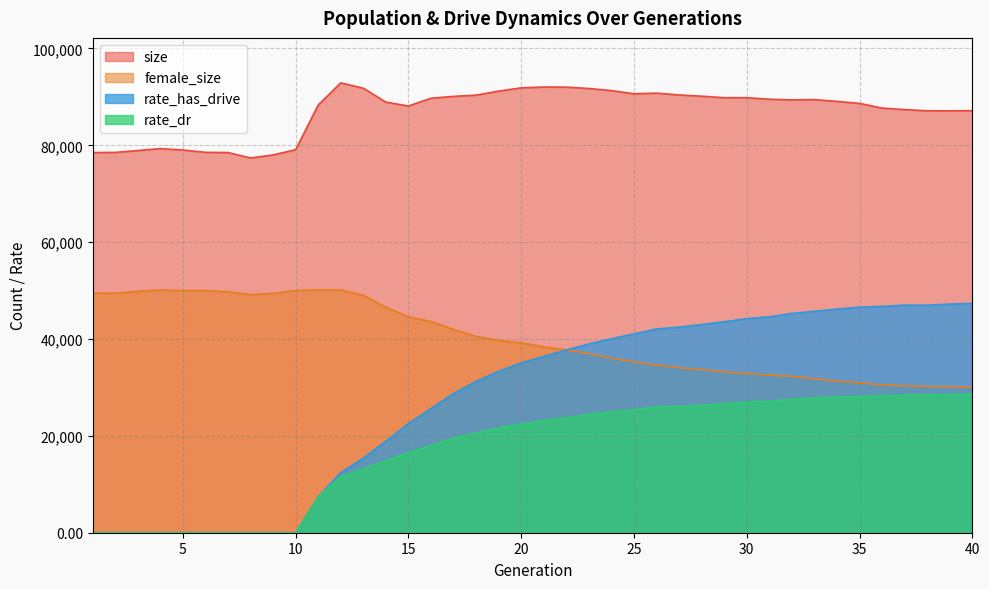

What is the value of the size point at the 30th from the left?

89833.0